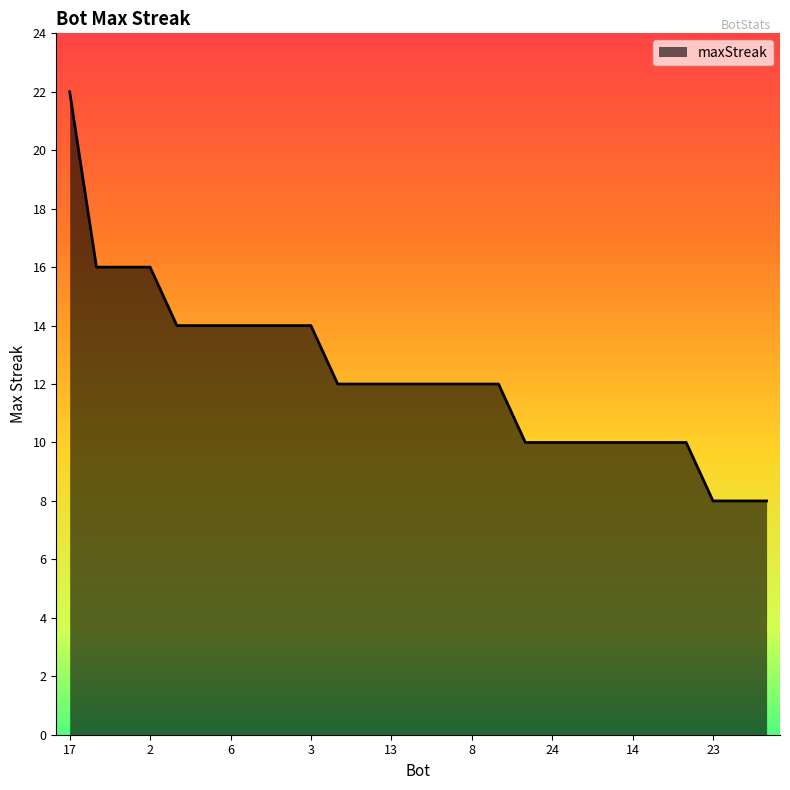

What is the difference between the maximum and minimum values?

14